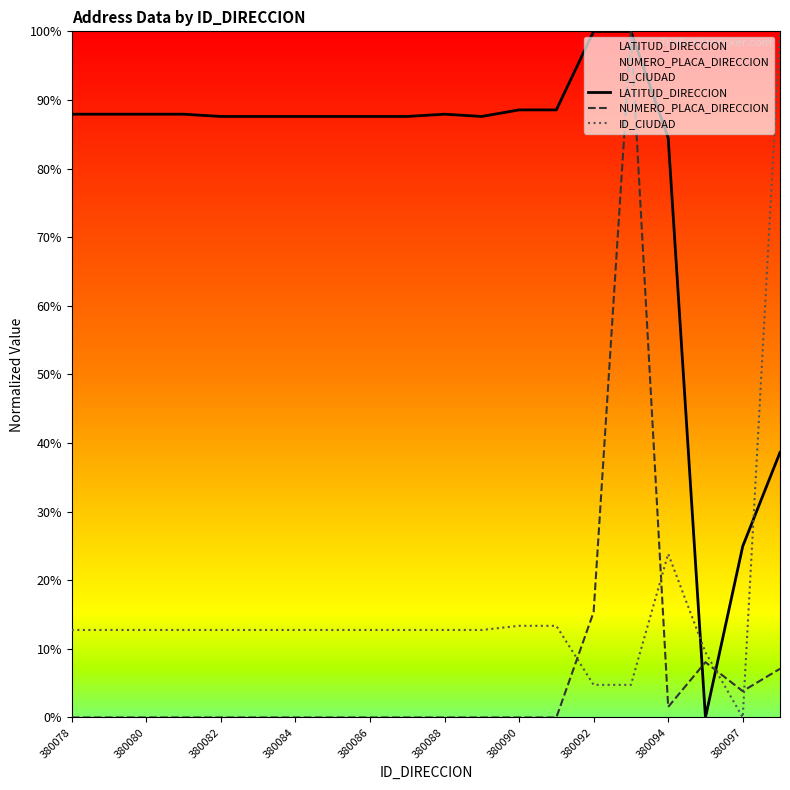

Does the chart have visible grid lines?

No